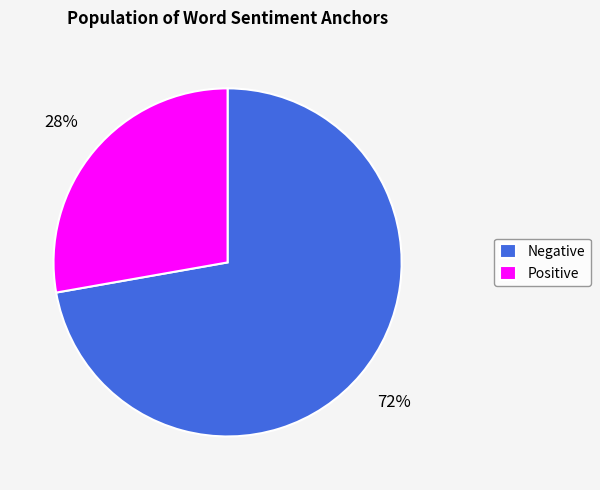

To the nearest percent, what percentage of the pie is Negative?

72%